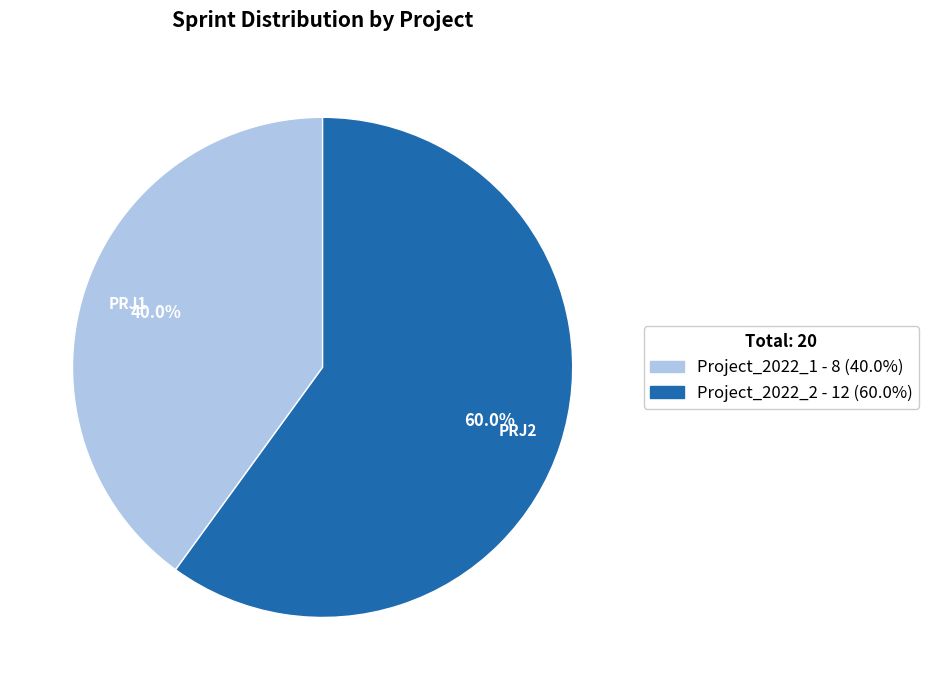

Which slice is the smallest?

Project_2022_1